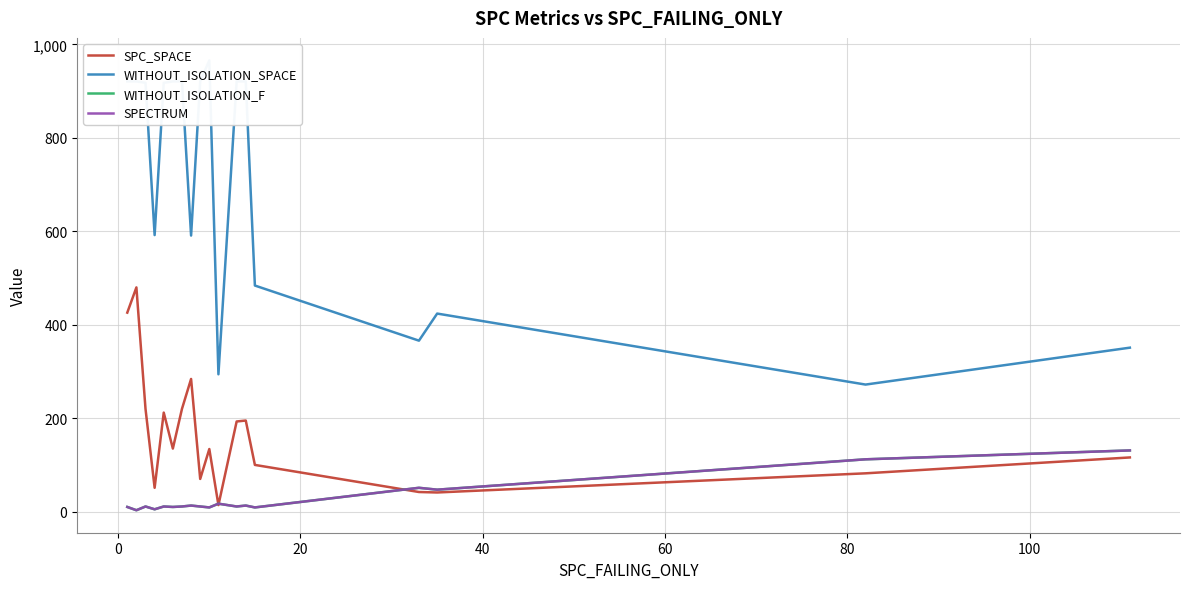

How many interior local valleys does the WITHOUT_ISOLATION_F series have?

7